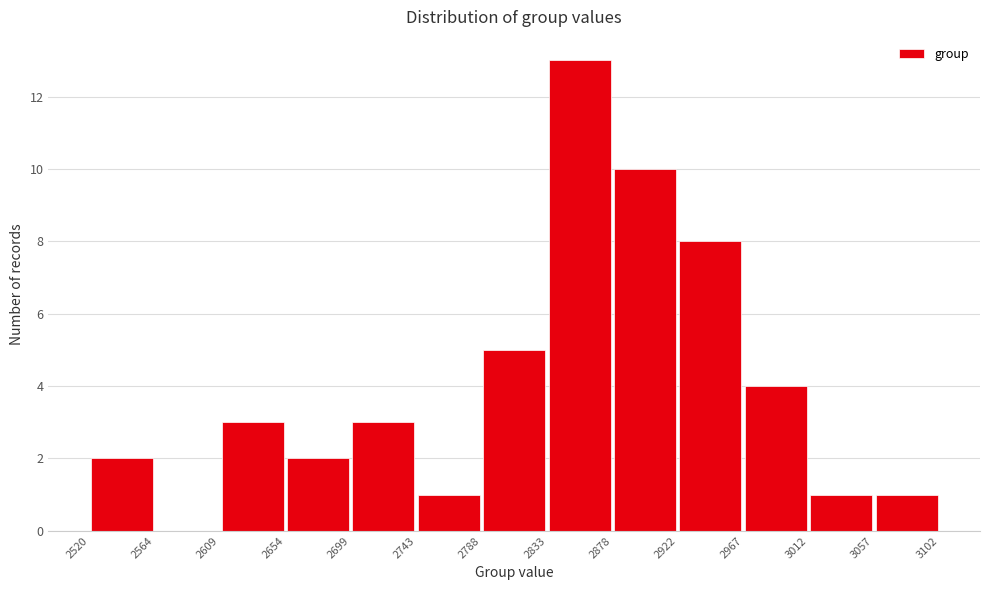

Which range on the x-axis has the tallest bar?

2833 to 2878